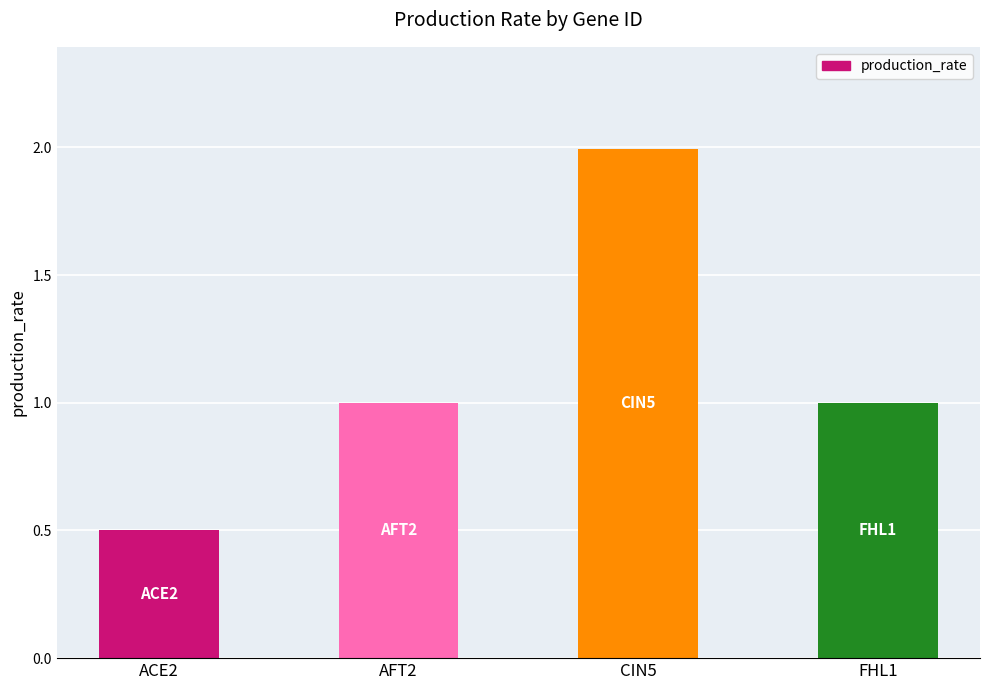

What is the label of the 2nd bar from the right?

CIN5